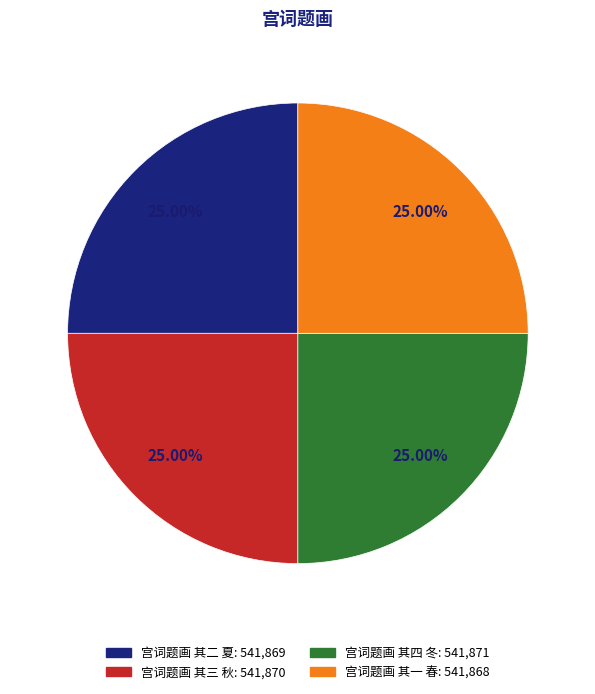

To the nearest percent, what portion does 宫词题画 其一 春 represent?

25%